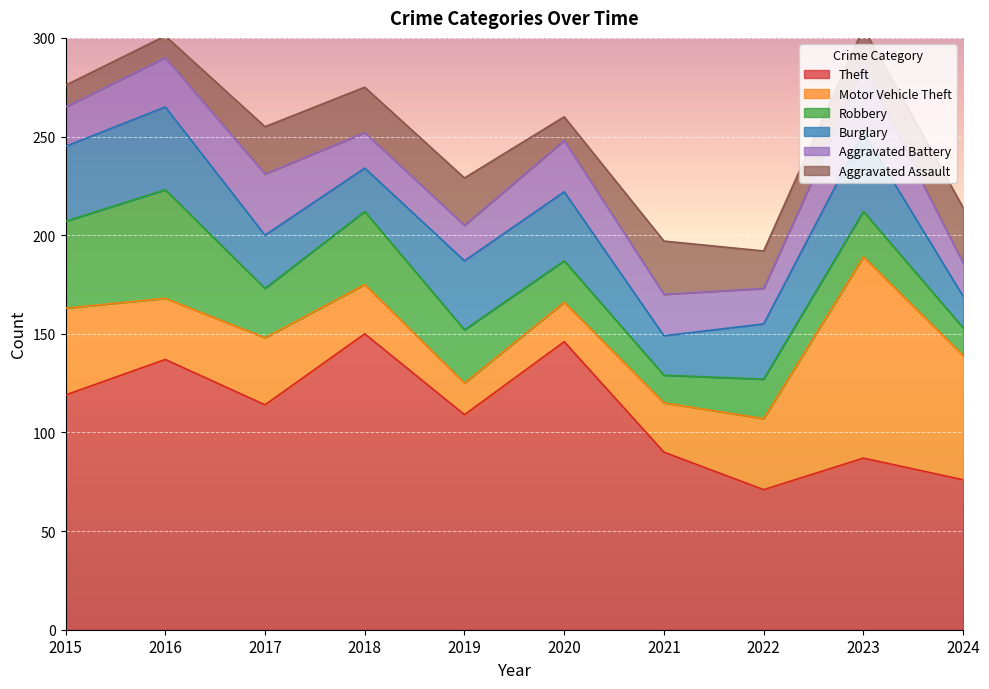

Which series has the largest total across all categories?

Theft